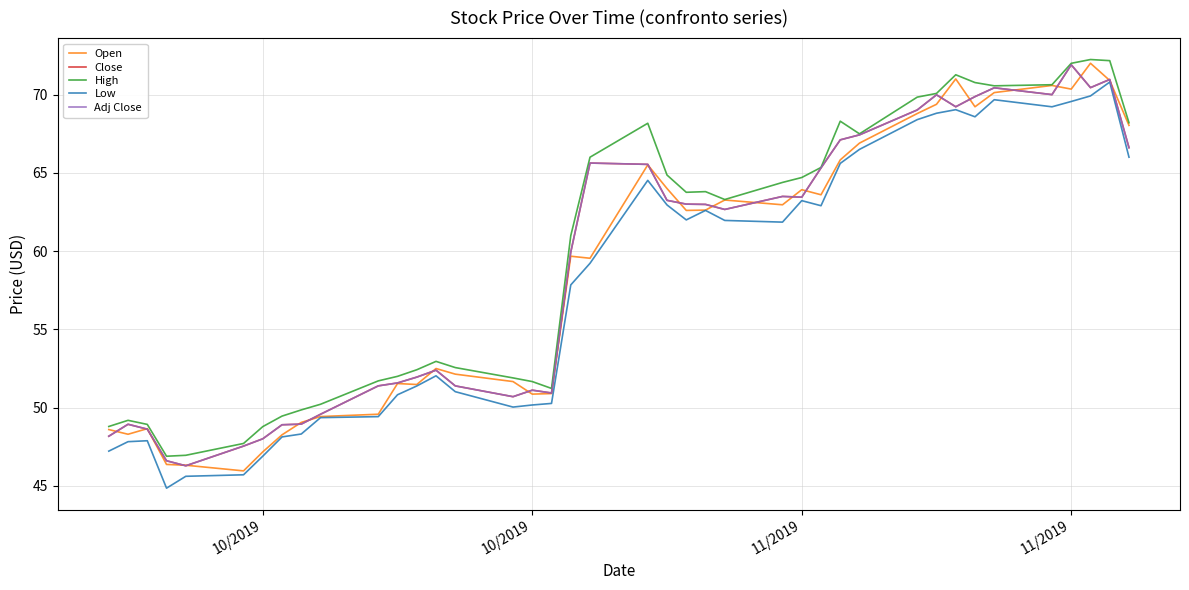

What is the average value of the Adj Close series?

59.0